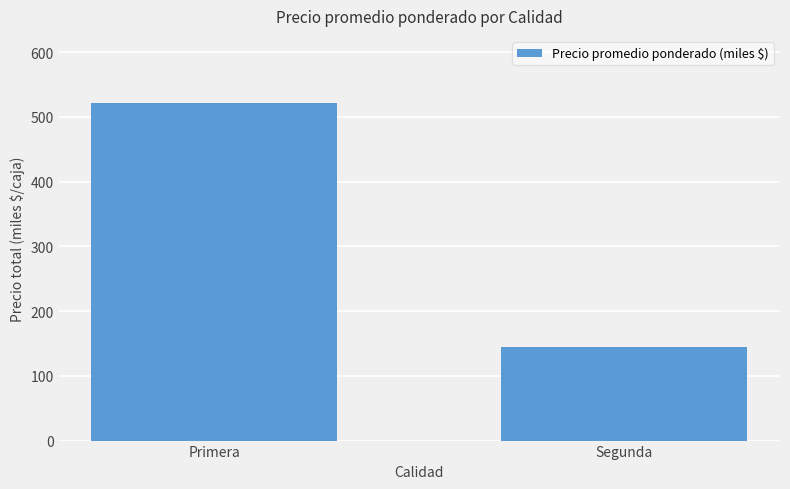

Reading left to right, transcribe all the data shown in this chart.

Primera=521	Segunda=144